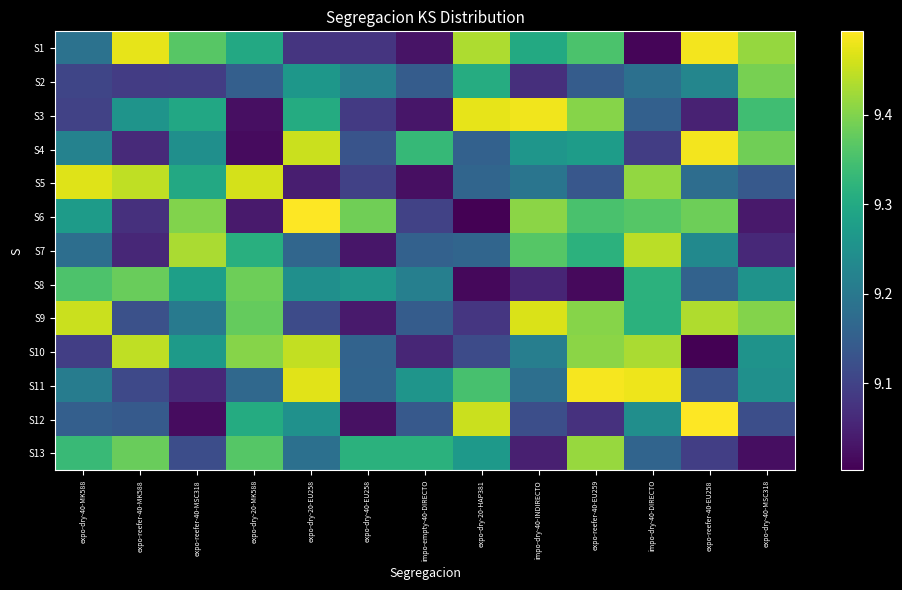

Rank the series at expo-reefer-40-MSC318 from highest to lowest value.

S7, S6, S1, S5, S3, S8, S10, S4, S9, S13, S2, S11, S12